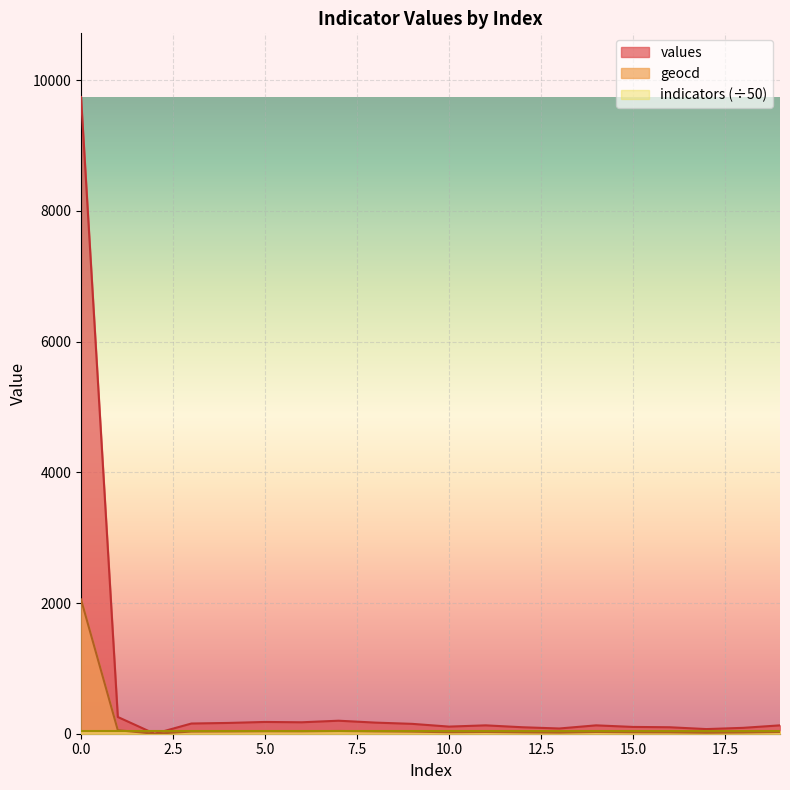

True or false: values and geocd intersect in this chart.

False